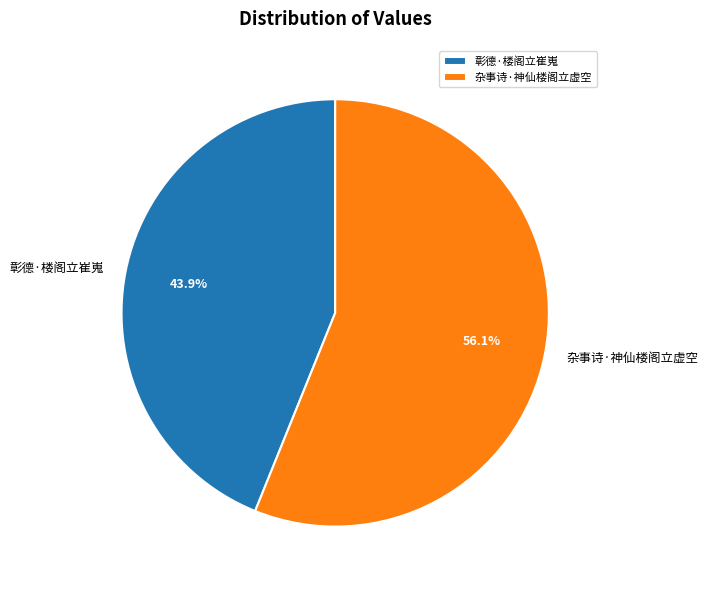

What percentage is the 杂事诗·神仙楼阁立虚空 slice, to the nearest percent?

56%